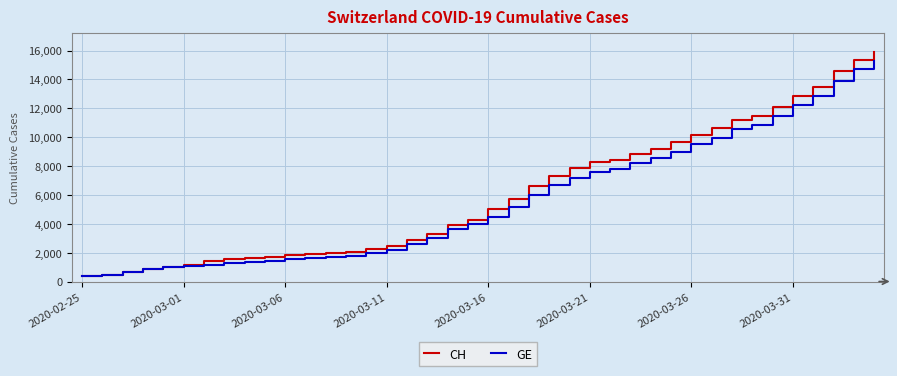

What is the highest value of the GE series?

15284